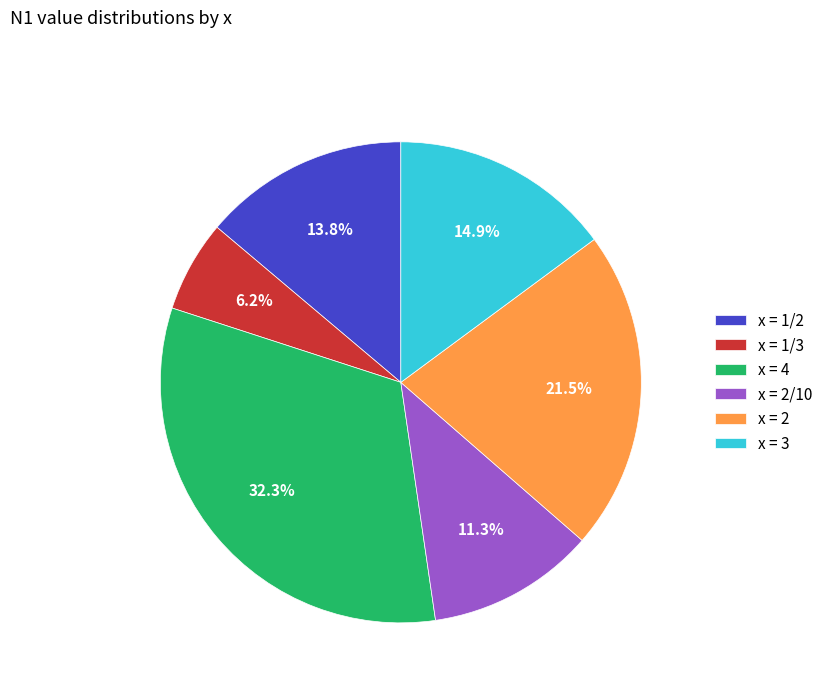

To the nearest percent, what is the difference between the largest and smallest slice percentages?

26%